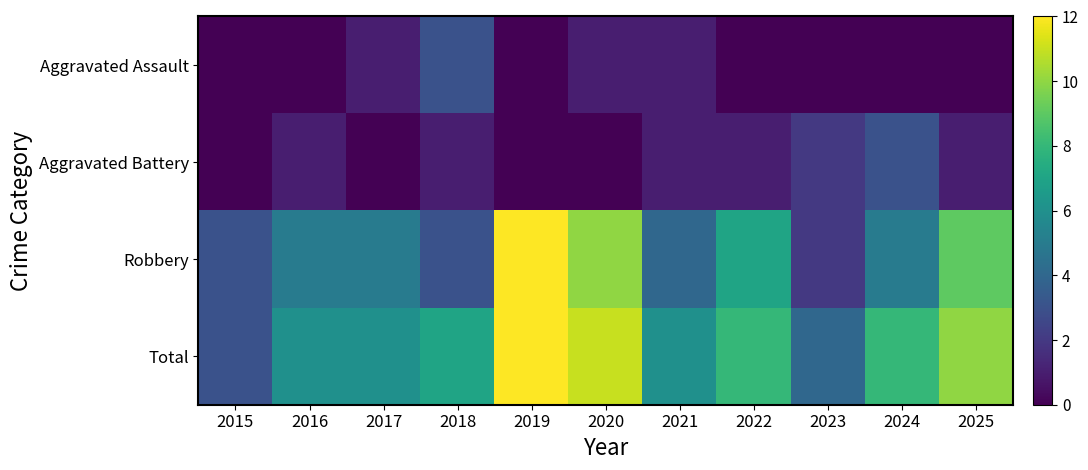

What is the spread (max minus min) of values at 2025?

10